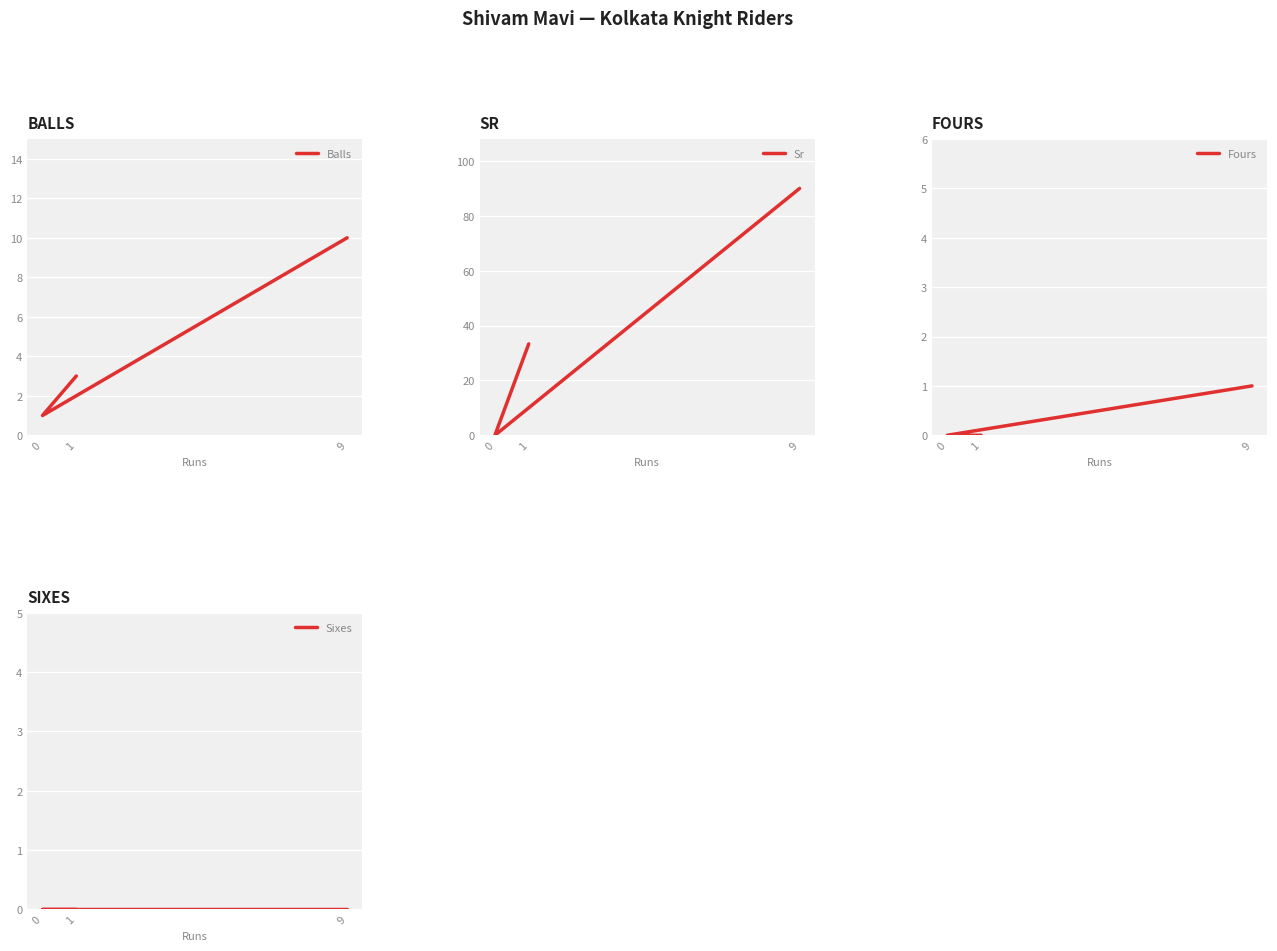

Which series changed the most between 9 and 1?

Sr